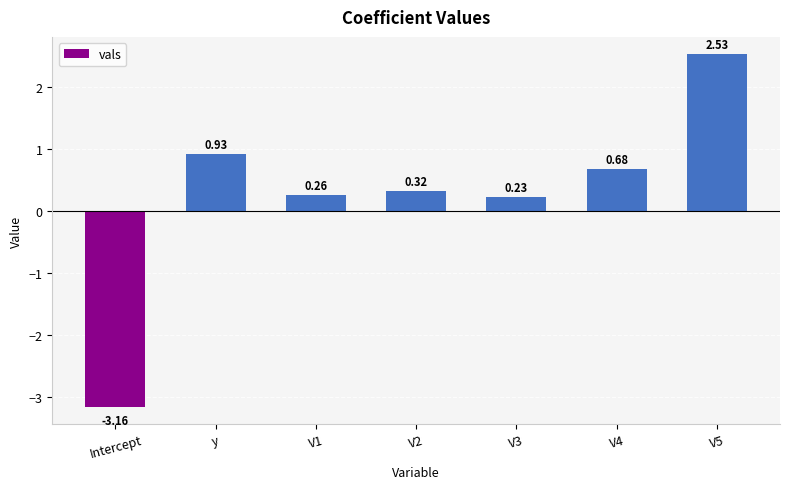

At which category does the chart reach its minimum across all series?

Intercept